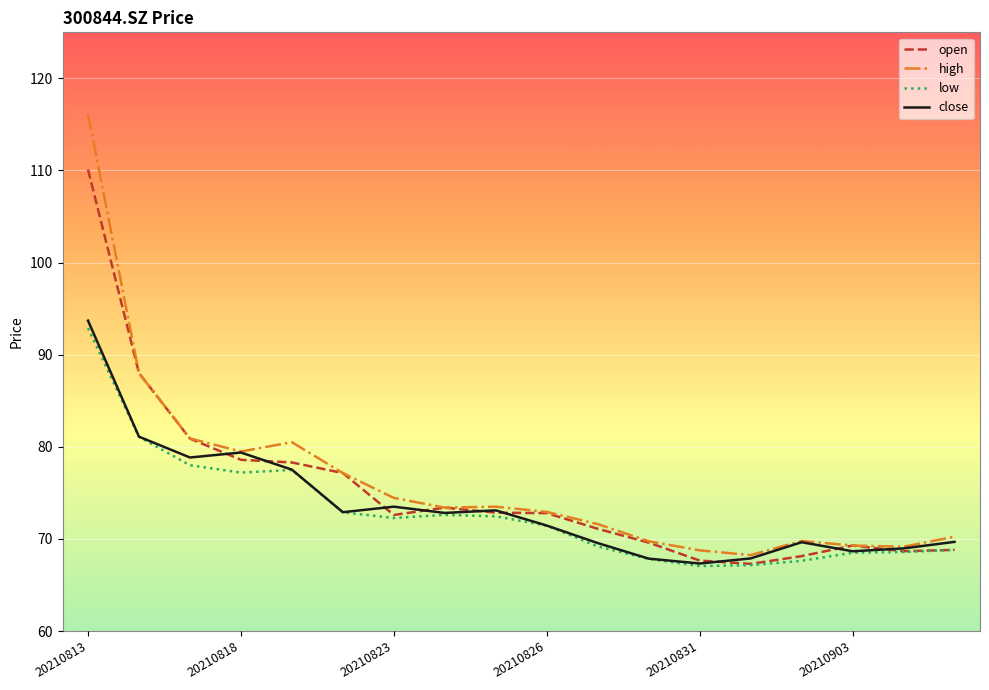

Which series has the largest range (max minus min)?

high